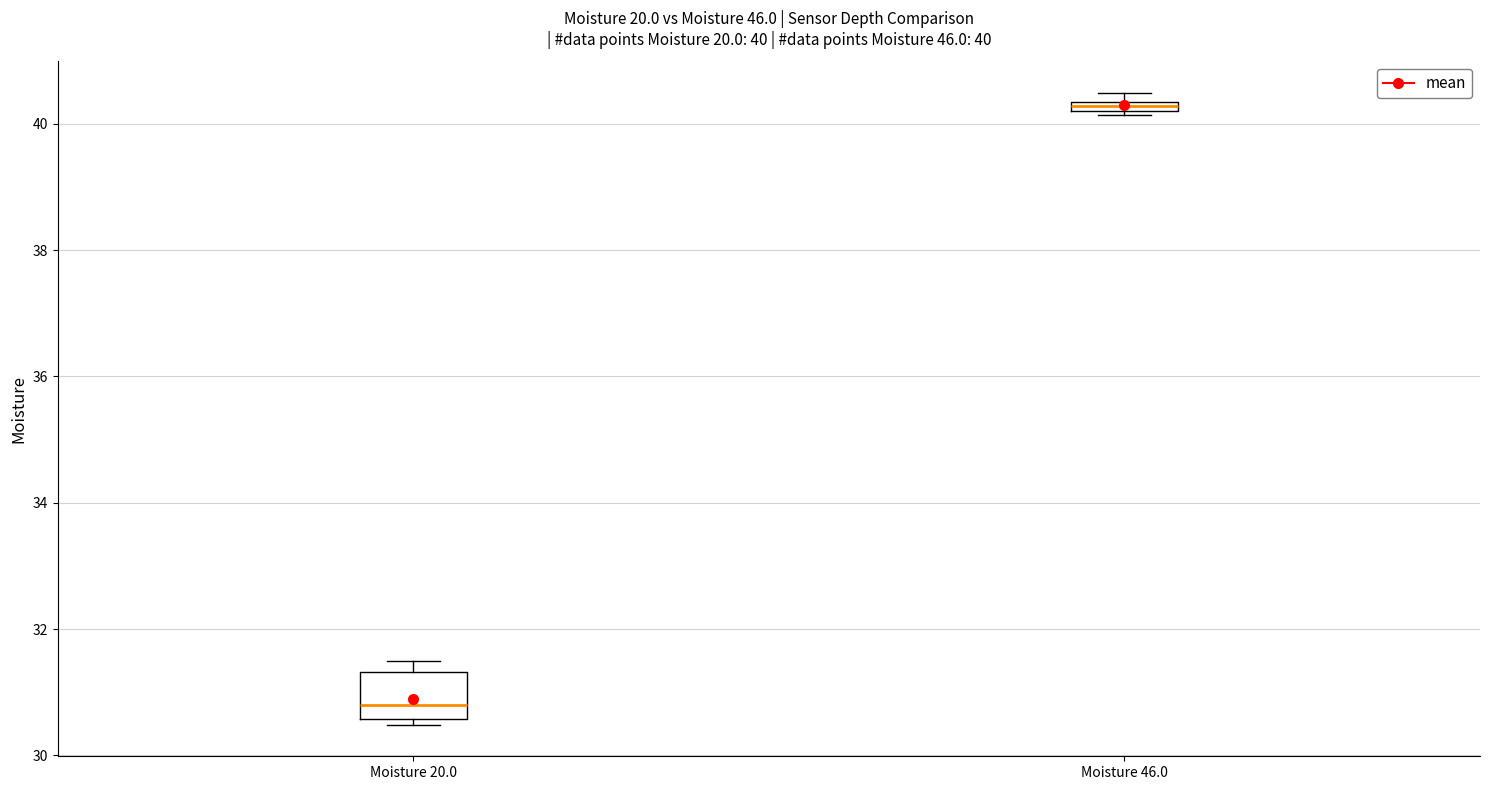

Which box is the tallest, from its lower edge to its upper edge?

Moisture 20.0